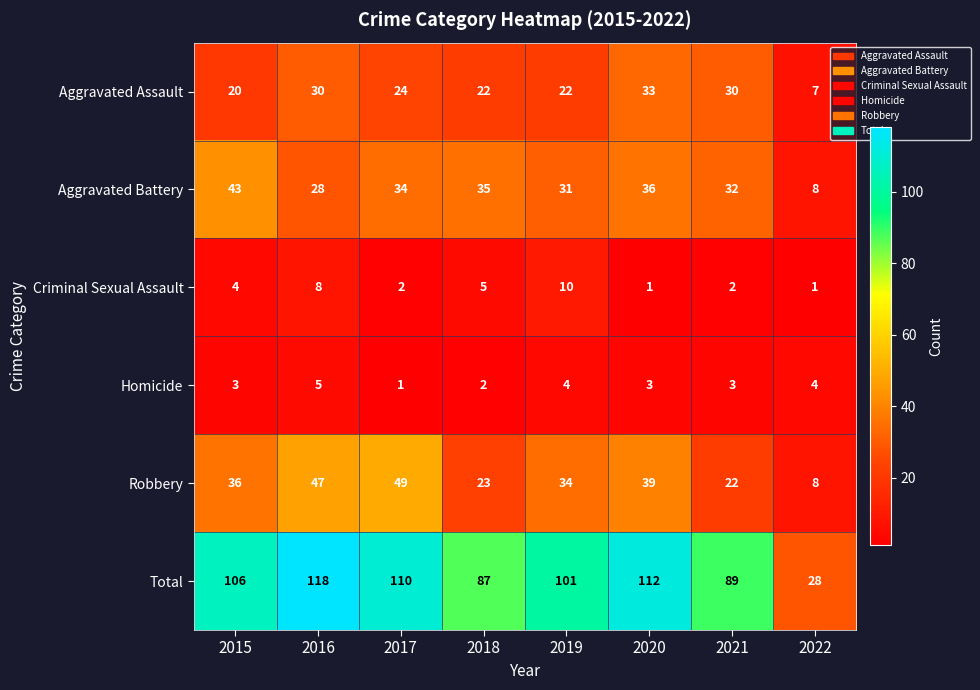

What is the maximum value shown in the chart?

118